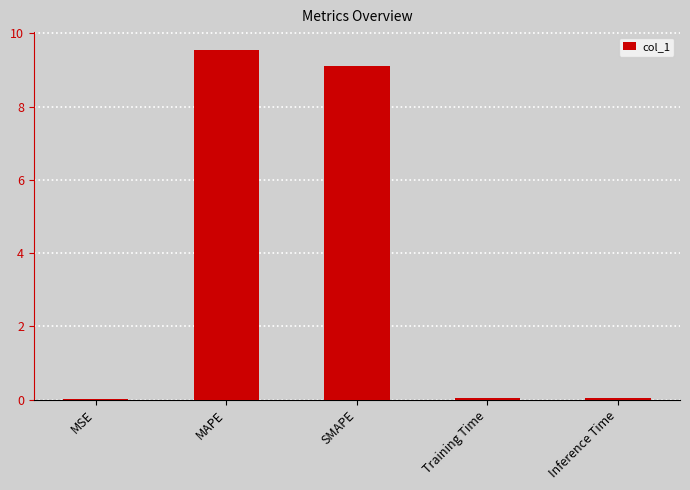

Is it true that the value at SMAPE is 9.1?

True